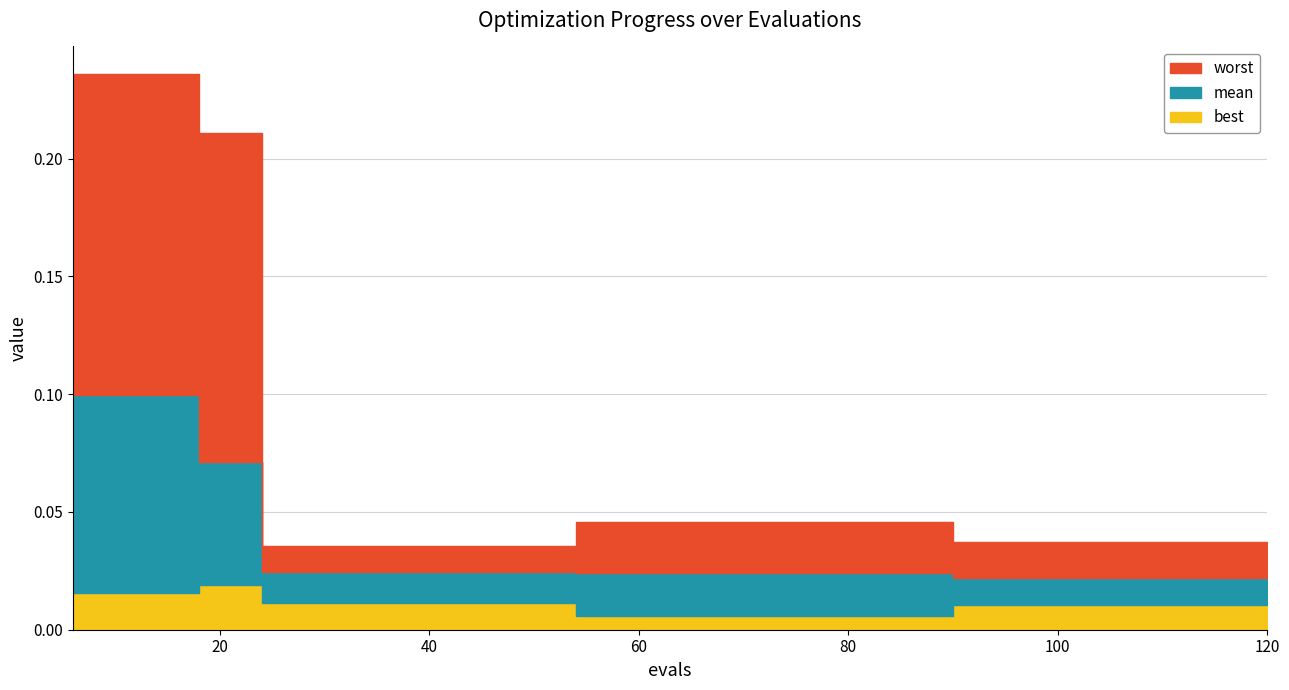

Is it true that worst equals 0.1 at 60?

False